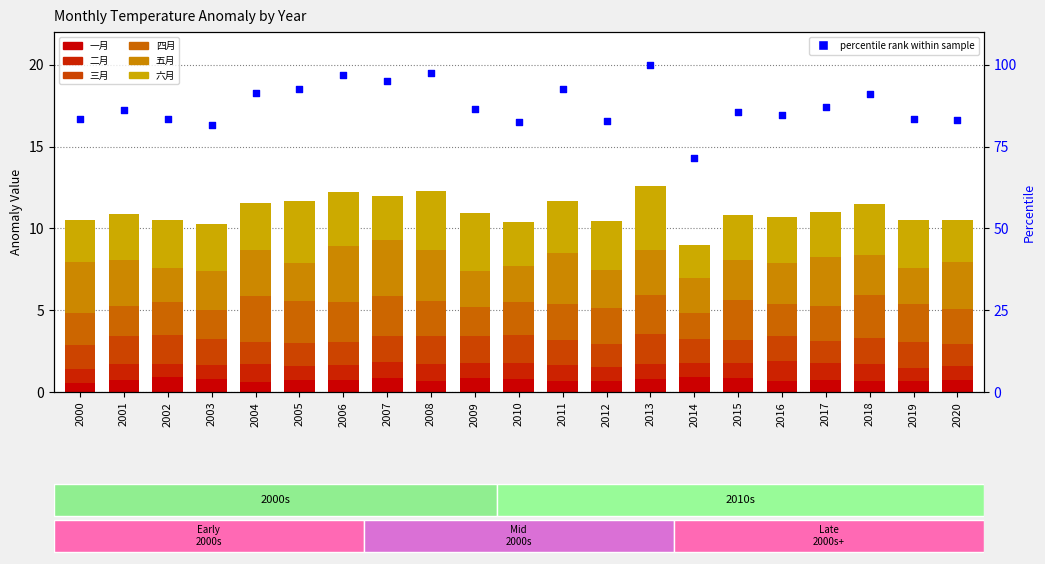

What is the total value across all series at 2014?

9.0